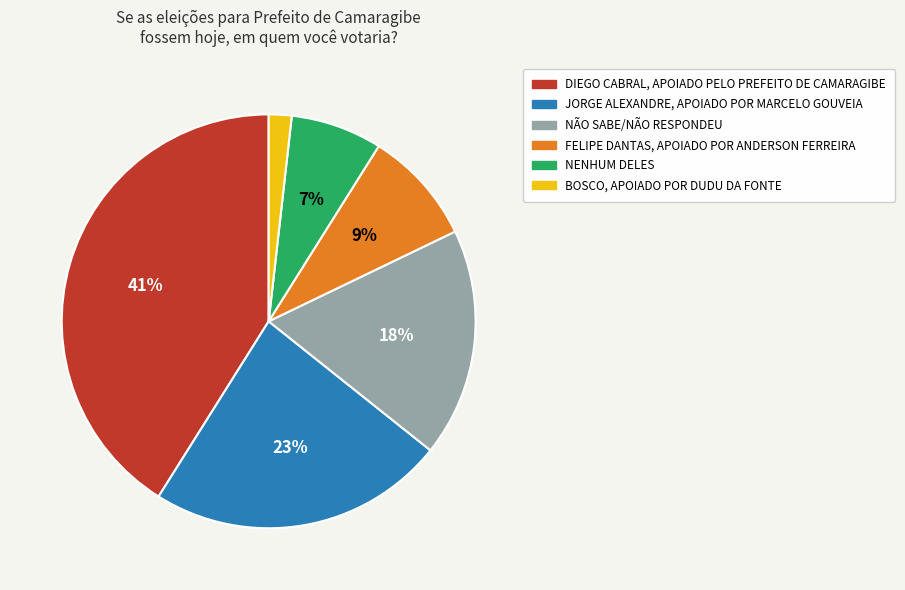

Is there a majority slice in this chart?

No